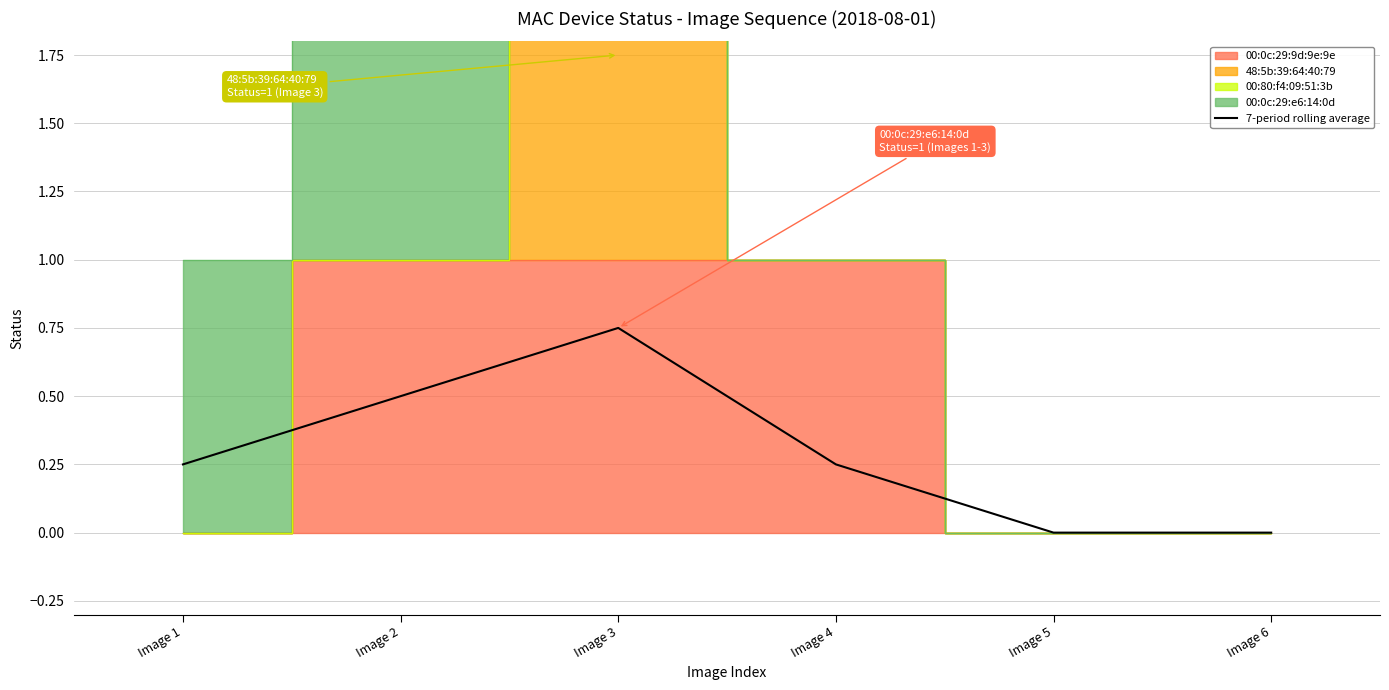

What is the difference between the maximum and minimum values?

0.8